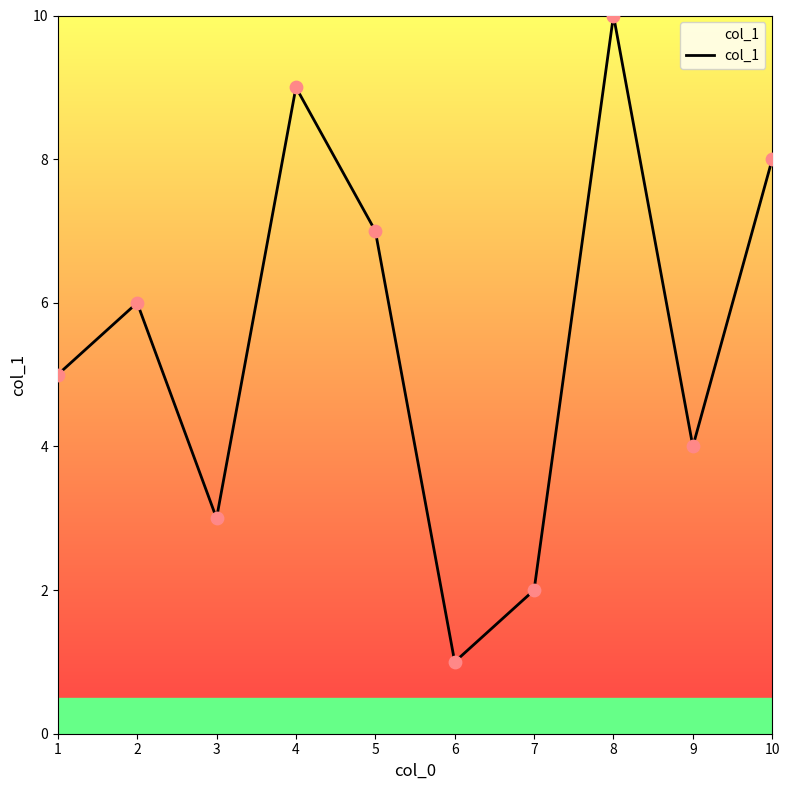

Approximately how many times larger is the value at 3 compared to 6?

3.0